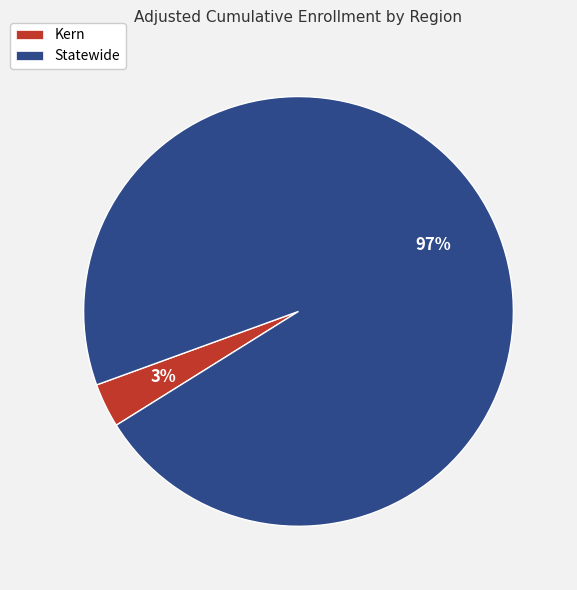

To the nearest percent, what is the combined percentage of Kern and Statewide?

100%